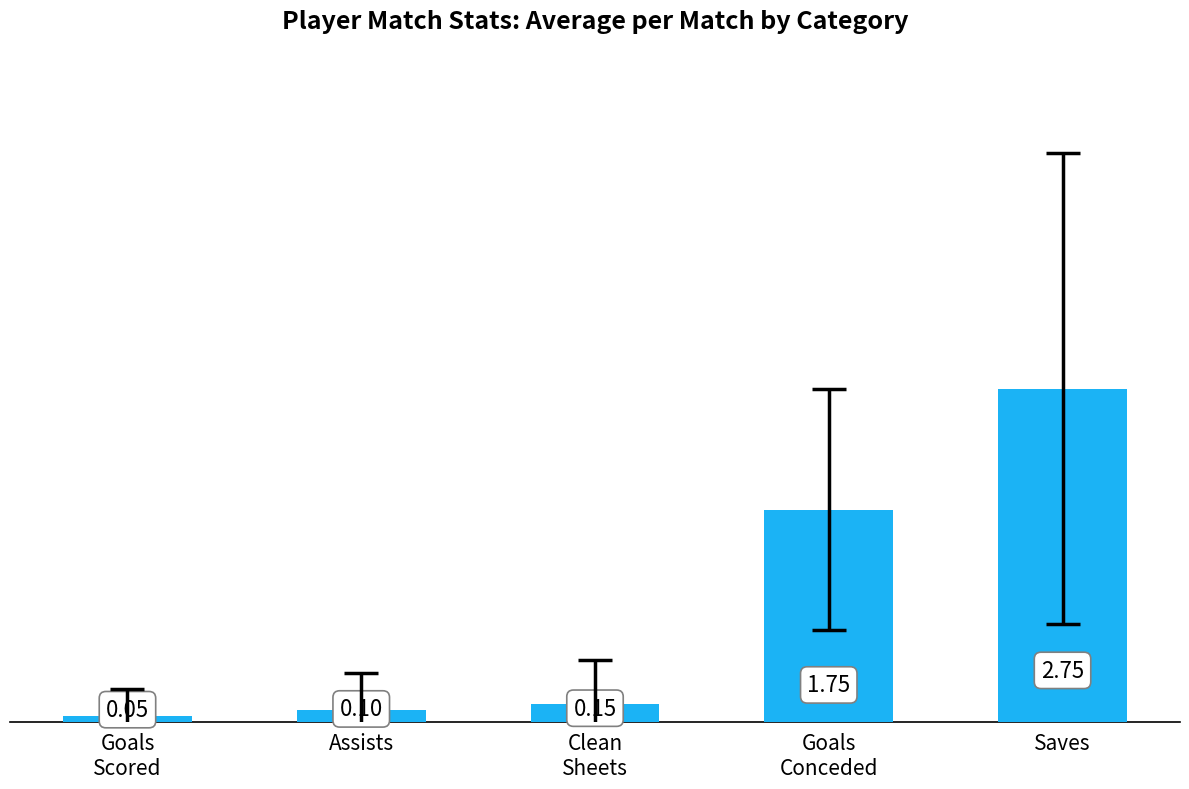

What position from the right is Clean
Sheets?

3